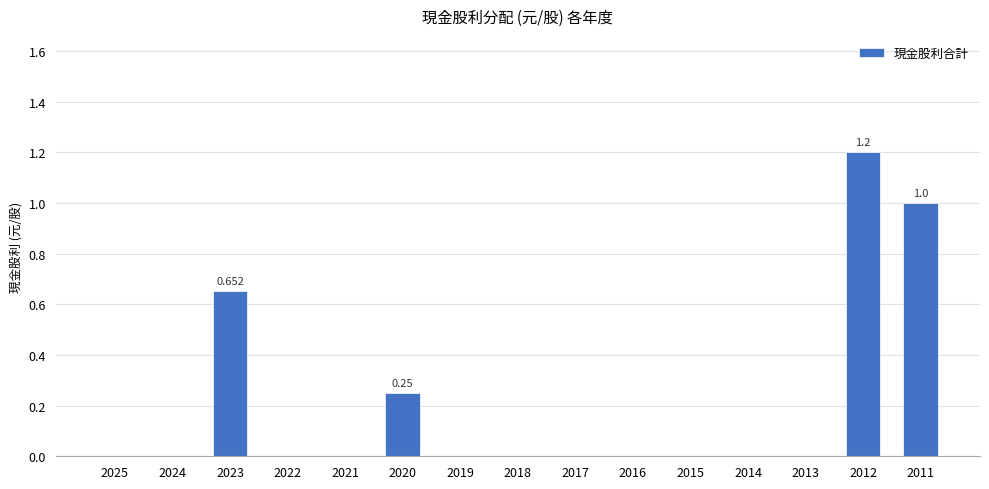

The chart shows a value of 0.0 at 2025. True or false?

True